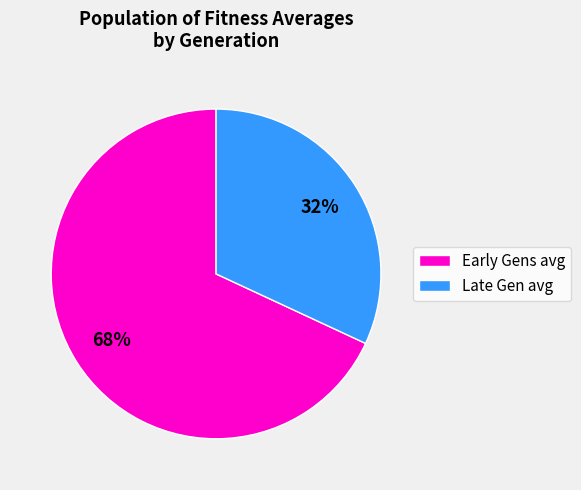

Count the number of slices in the pie.

2